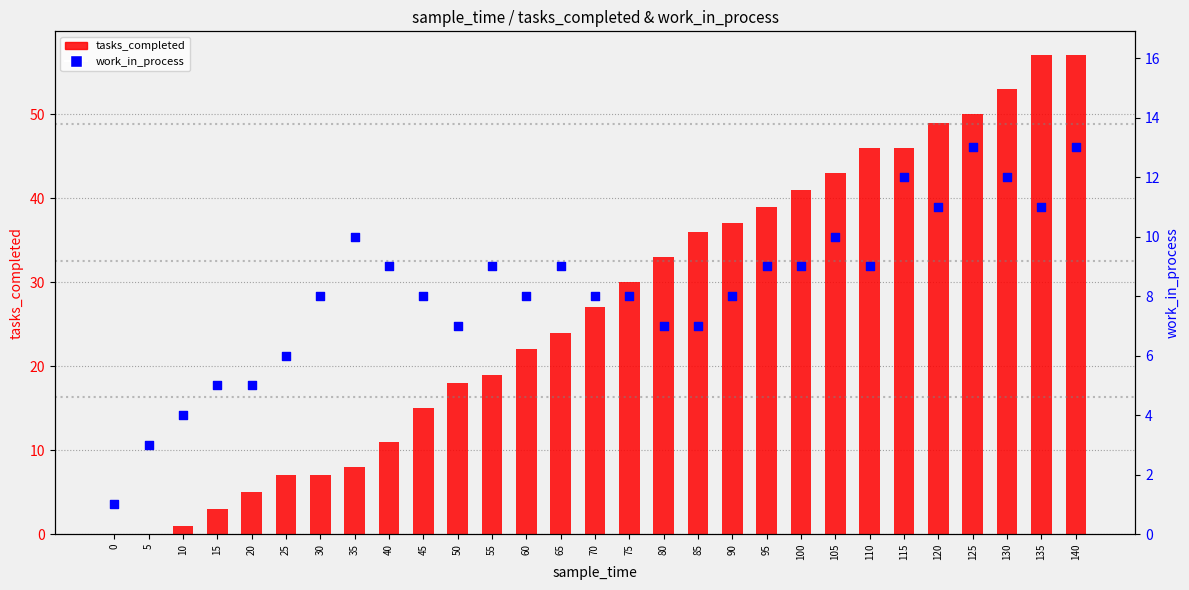

Which series contains the lowest Y value?

tasks_completed